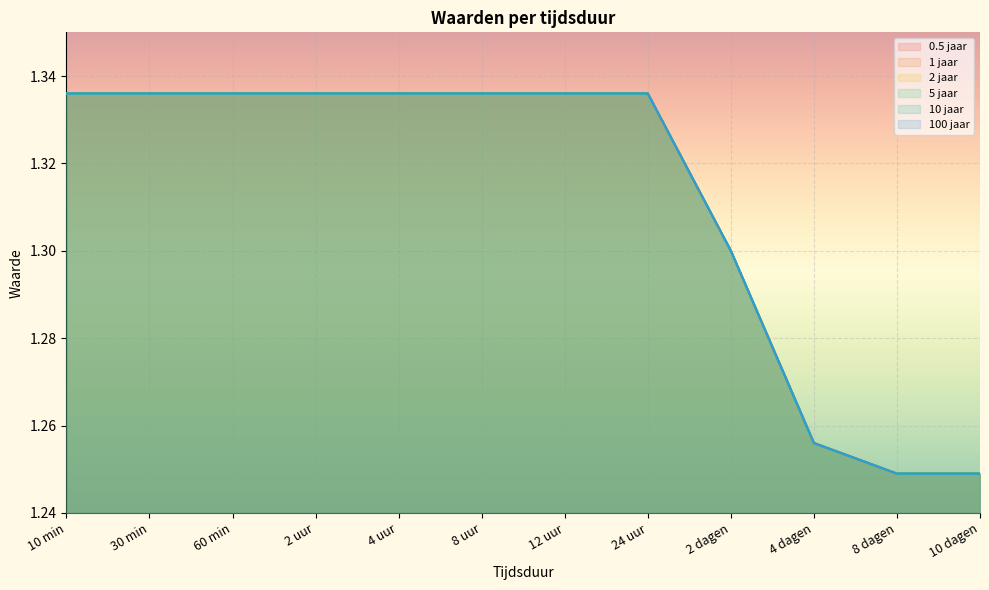

Which category has the lowest value in the 1 jaar series?

8 dagen